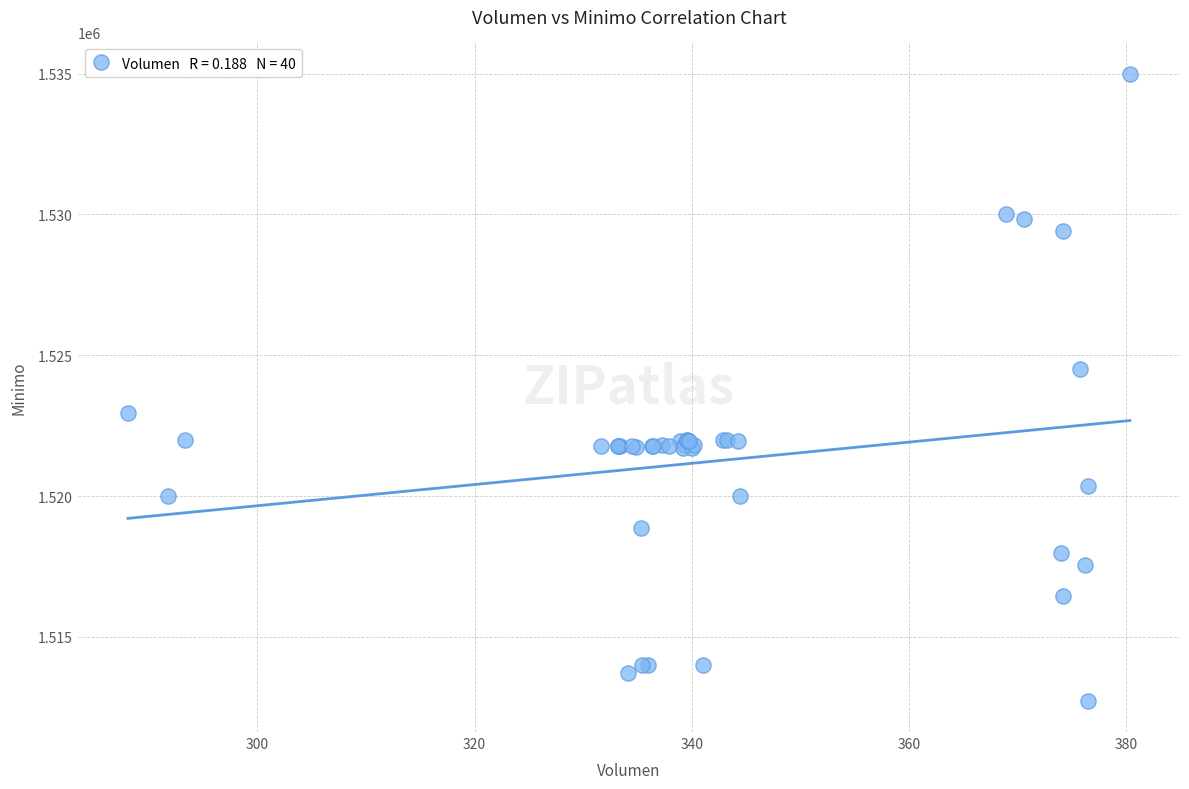

What Y value in the scatter plot is closest to 1523862?

1524513